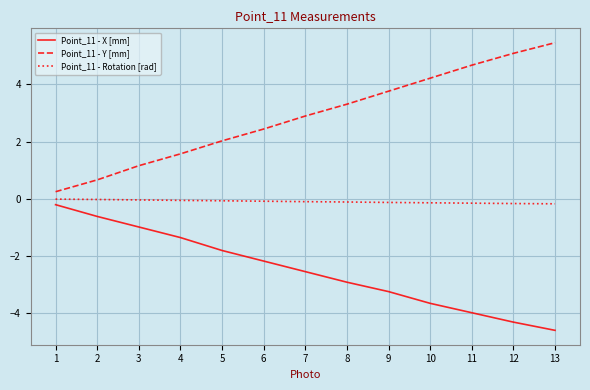

True or false: Point_11 - Rotation [rad] and Point_11 - X [mm] cross at least once.

False